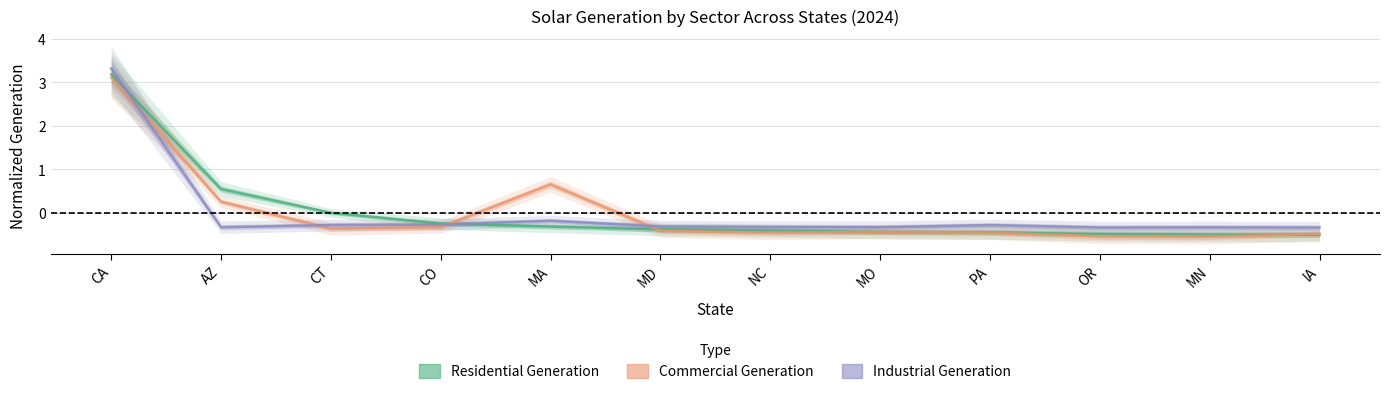

What value does the Industrial_gen series have at CT?

-0.3